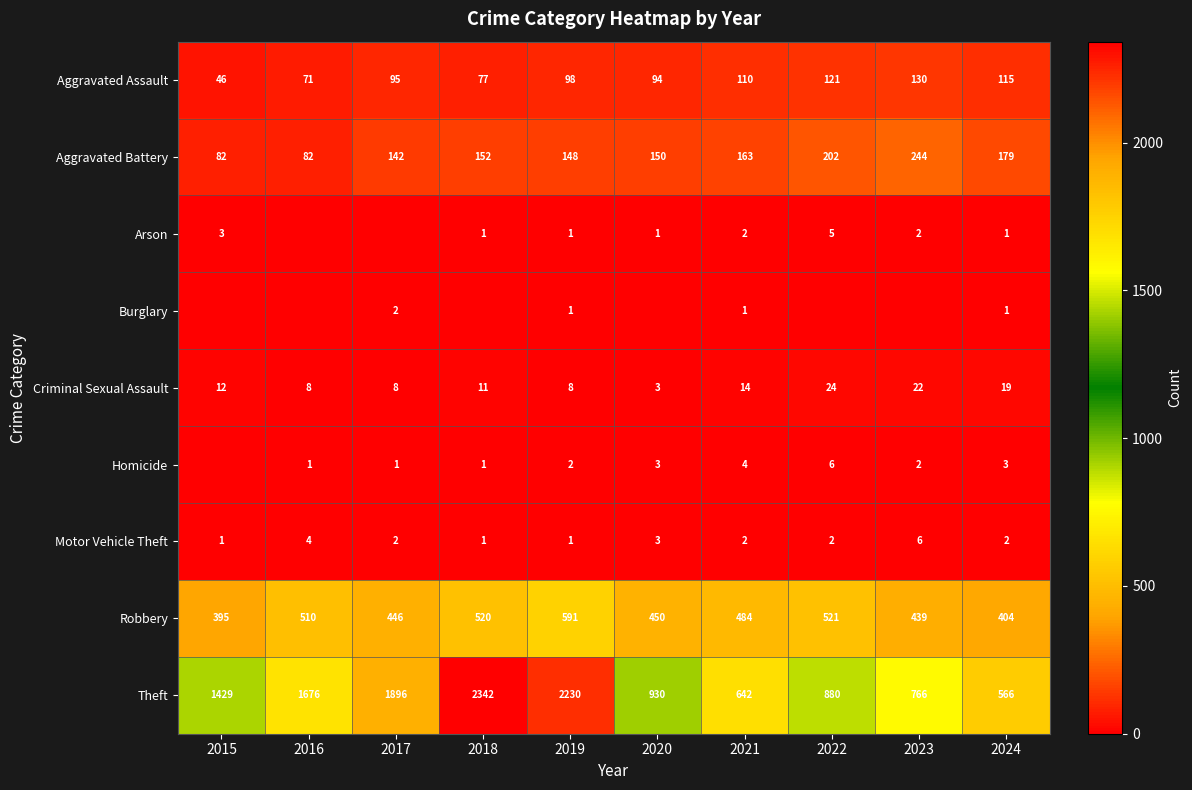

Is it true that Aggravated Assault equals 95 at 2017?

True